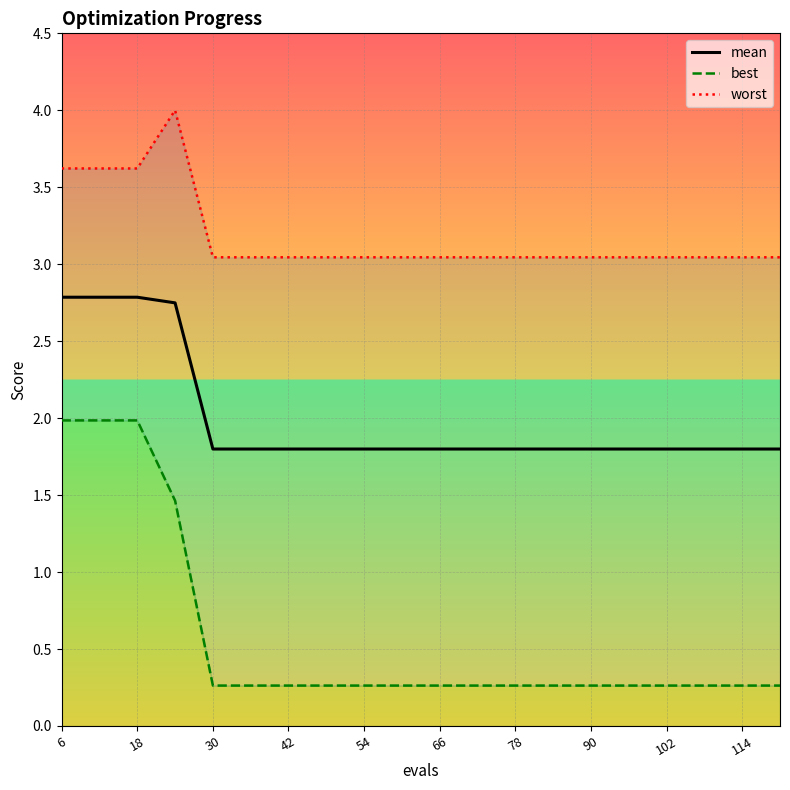

What is the lowest value of the mean series?

1.8